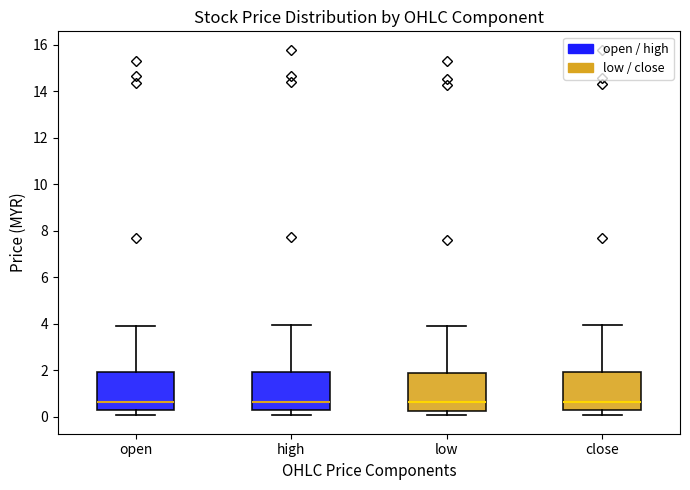

Reading left to right, read every box against the y-axis: the position of its median line, the range the box covers, and the ends of its whiskers. The values are not printed on the chart, so give them approximately, as read against the axis.

open: median 0.6, box 0.2 to 2.0, whiskers 0.0 to 4.0
high: median 0.6, box 0.2 to 2.0, whiskers 0.0 to 4.0
low: median 0.6, box 0.2 to 2.0, whiskers 0.0 to 4.0
close: median 0.6, box 0.2 to 2.0, whiskers 0.0 to 4.0